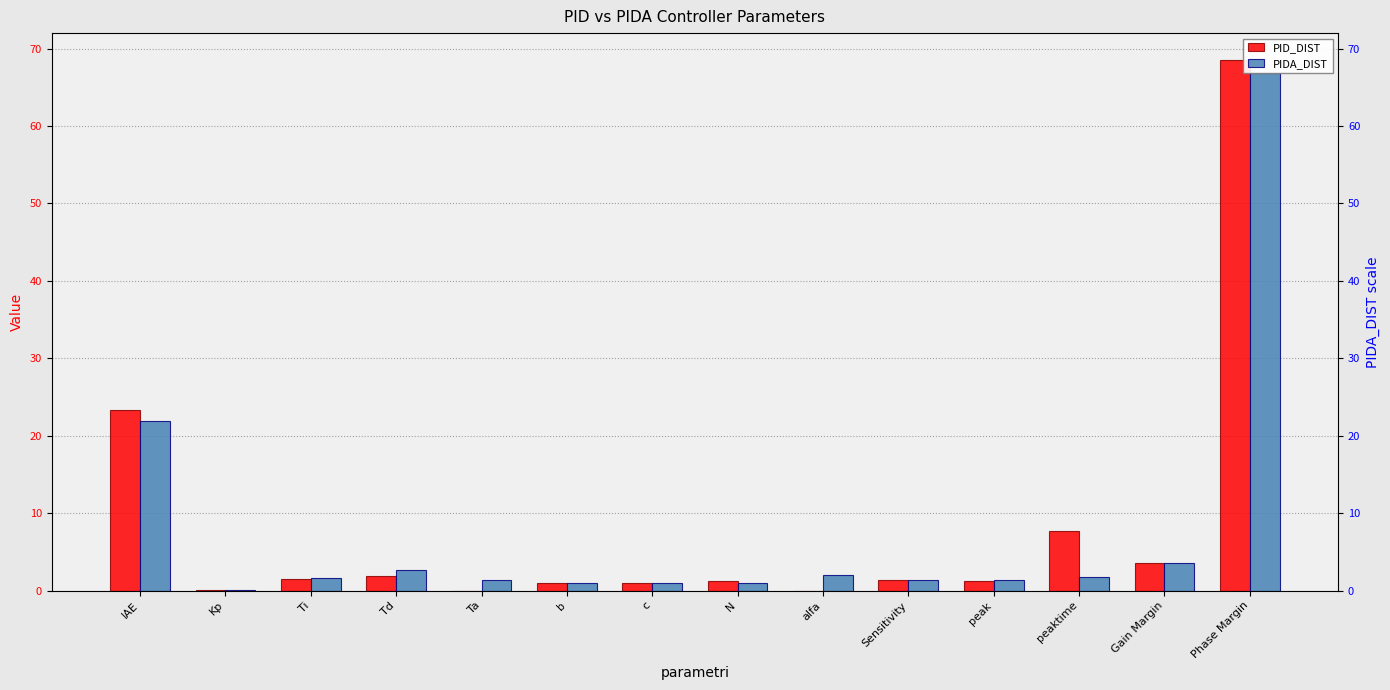

What is the greatest value displayed?

68.6